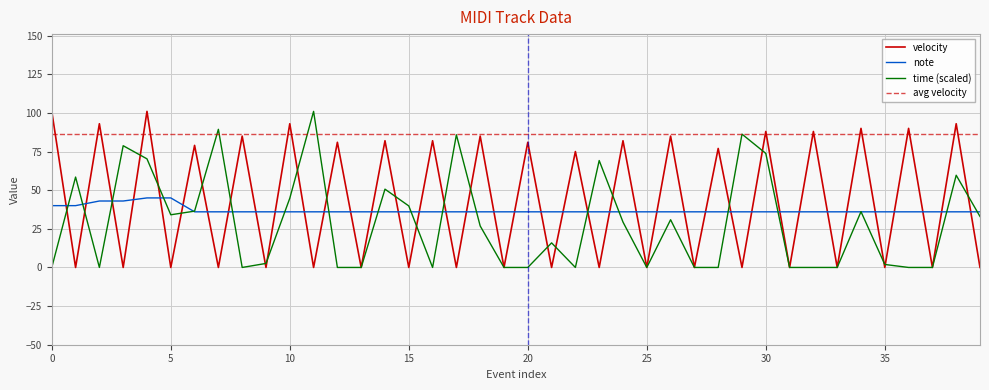

Reading left to right, extract all data points from this chart.

velocity: 101.0	0.0	93.0	0.0	101.0	0.0	79.0	0.0	85.0	0.0	93.0	0.0	81.0	0.0	82.0	0.0	82.0	0.0	85.0	0.0	81.0	0.0	75.0	0.0	82.0	0.0	85.0	0.0	77.0	0.0	88.0	0.0	88.0	0.0	90.0	0.0	90.0	0.0	93.0	0.0
note: 40.0	40.0	43.0	43.0	45.0	45.0	36.0	36.0	36.0	36.0	36.0	36.0	36.0	36.0	36.0	36.0	36.0	36.0	36.0	36.0	36.0	36.0	36.0	36.0	36.0	36.0	36.0	36.0	36.0	36.0	36.0	36.0	36.0	36.0	36.0	36.0	36.0	36.0	36.0	36.0
time: 0.0	58.5	0.0	78.8	70.3	34.1	36.4	89.4	0.0	2.6	44.8	101.0	0.0	0.0	50.7	39.8	0.0	85.8	26.8	0.0	0.0	15.9	0.0	69.2	29.4	0.0	30.9	0.0	0.0	86.3	73.8	0.0	0.0	0.0	36.1	1.9	0.0	0.0	59.7	33.0